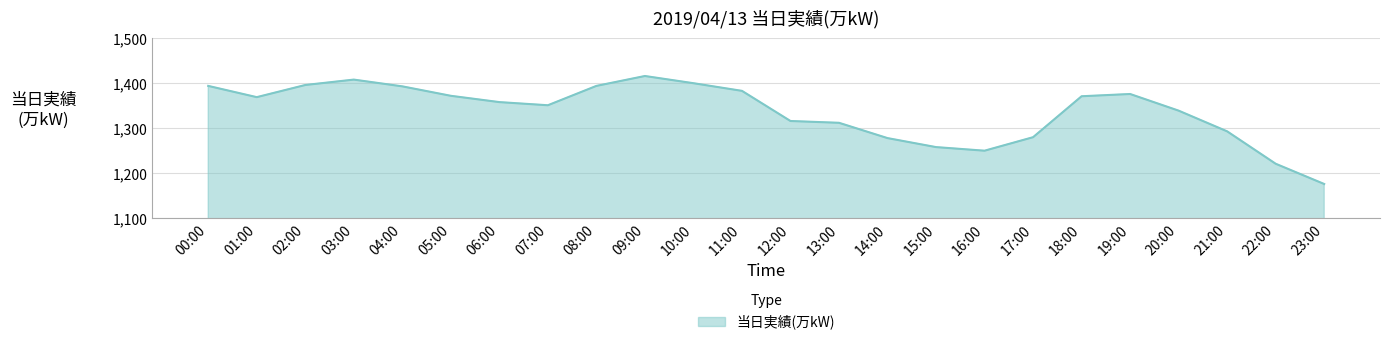

What position from the right is 20:00?

4